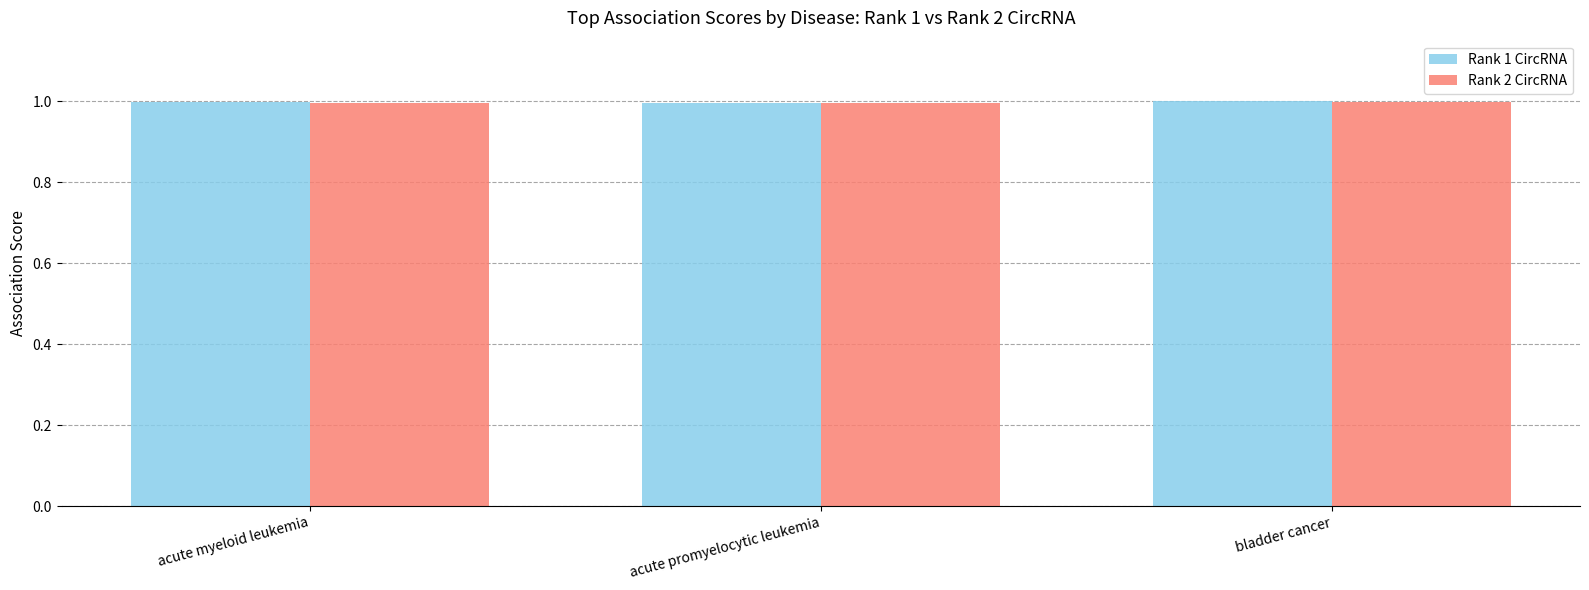

What is the average value of the Rank 1 CircRNA series?

1.0